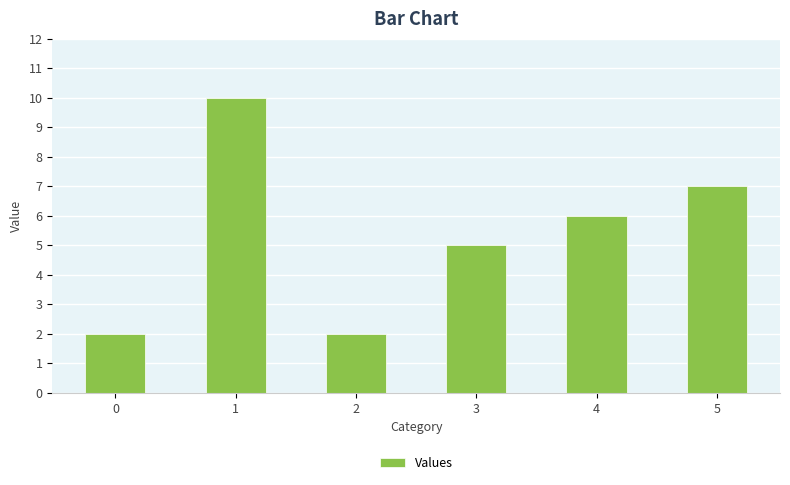

At which label does the data first exceed 6?

1